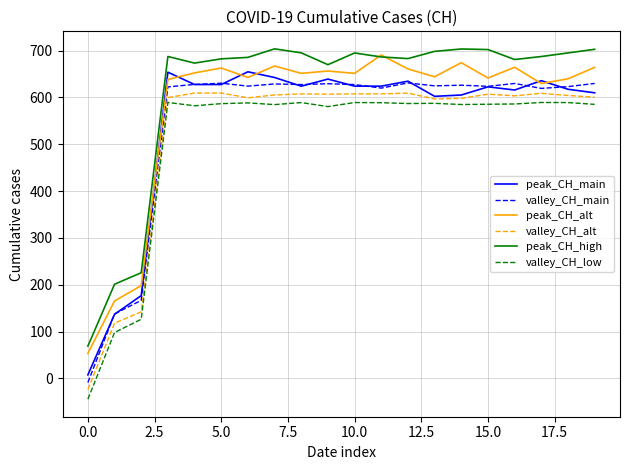

What is the maximum value for peak_CH_alt?

690.6